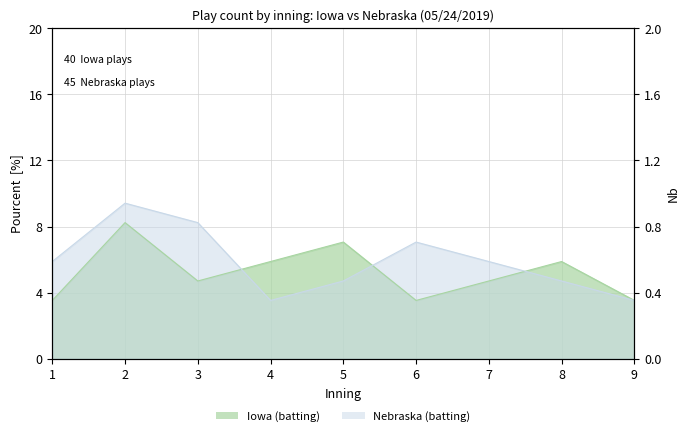

What is the sum of the Iowa (batting) values at 5 and 6?

10.6